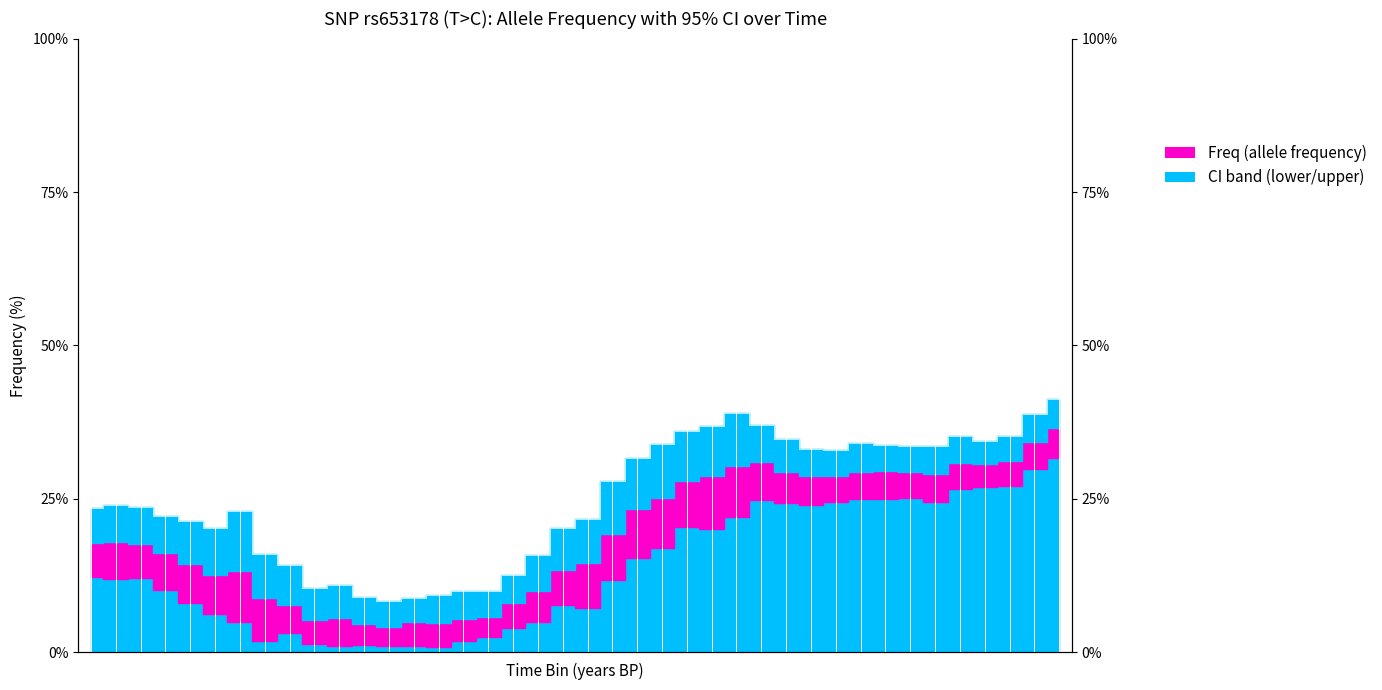

At which category is the sum across all series the highest?

39